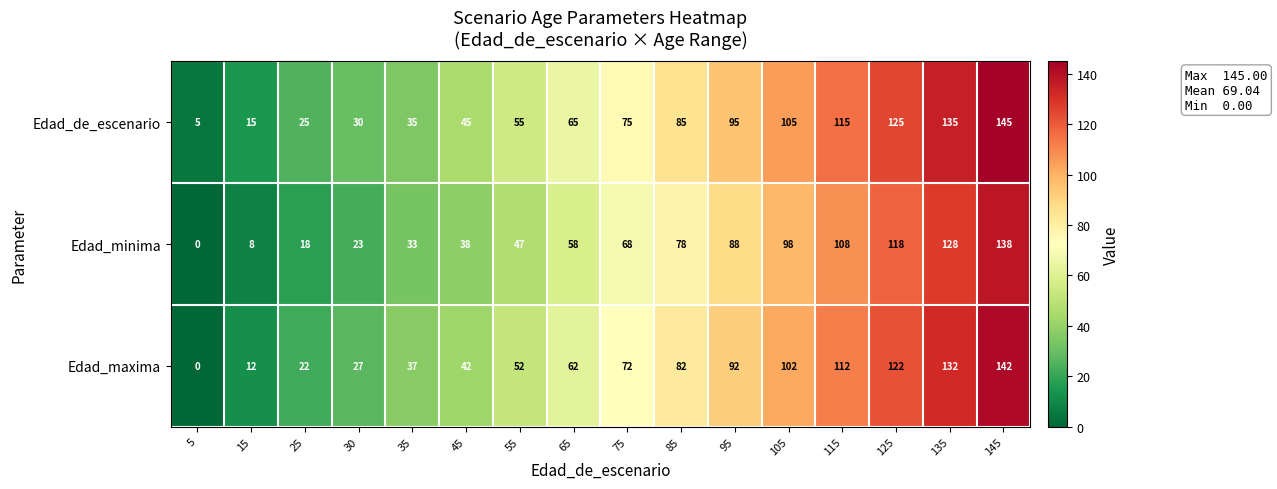

What is the greatest value displayed?

145